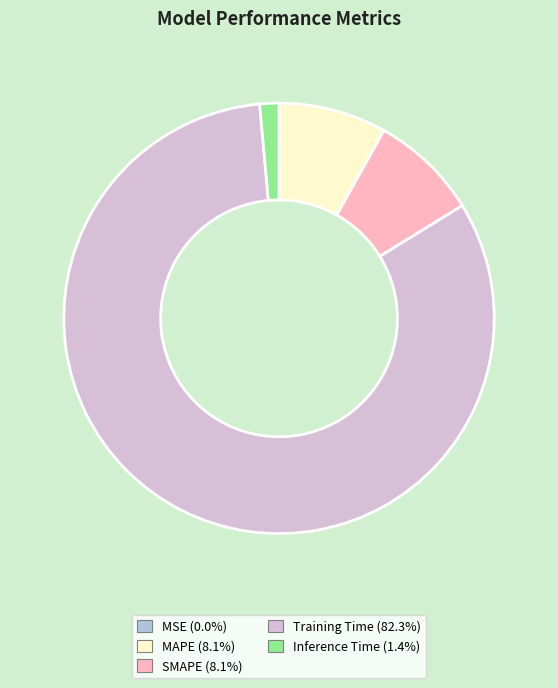

What is the largest slice in the pie chart?

Training Time